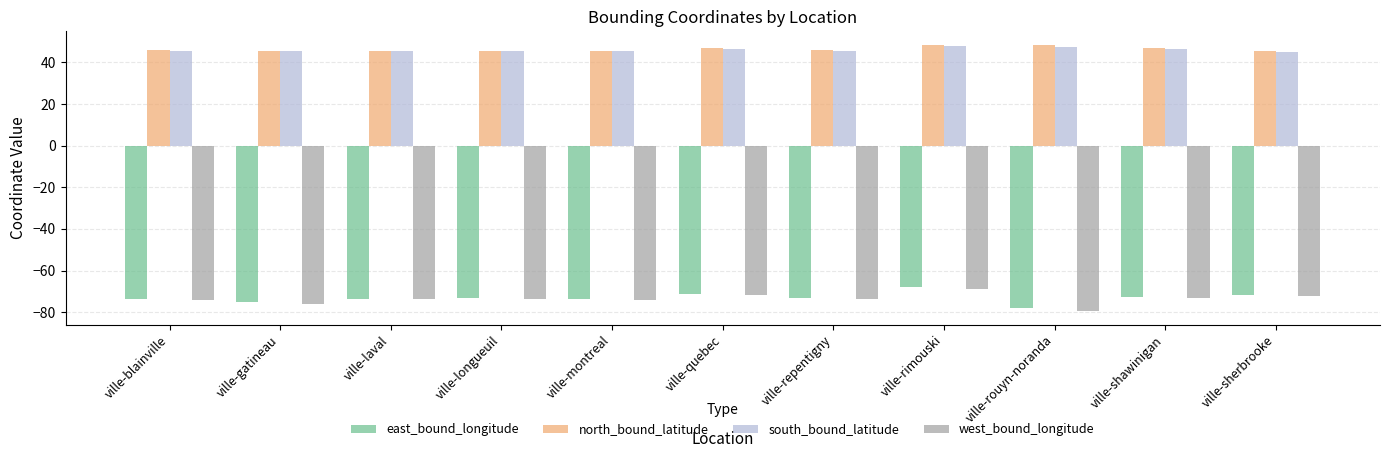

The value of north_bound_latitude at ville-blainville is 45.8. True or false?

True